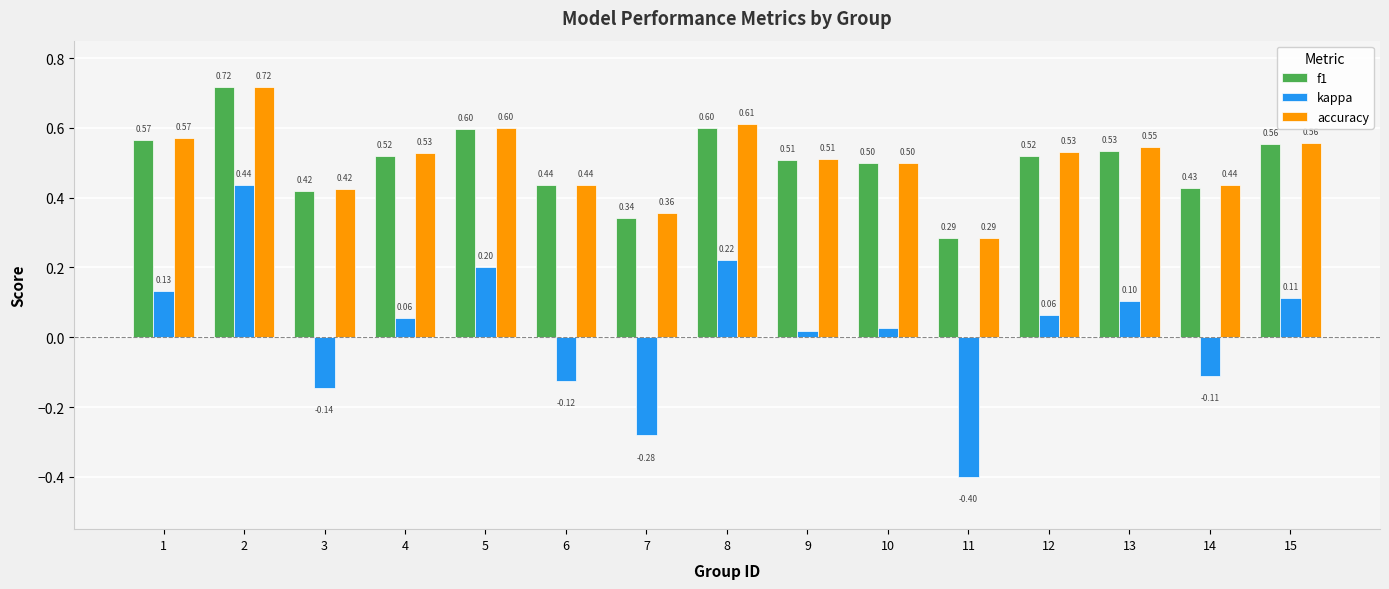

At which category does the chart reach its minimum across all series?

11